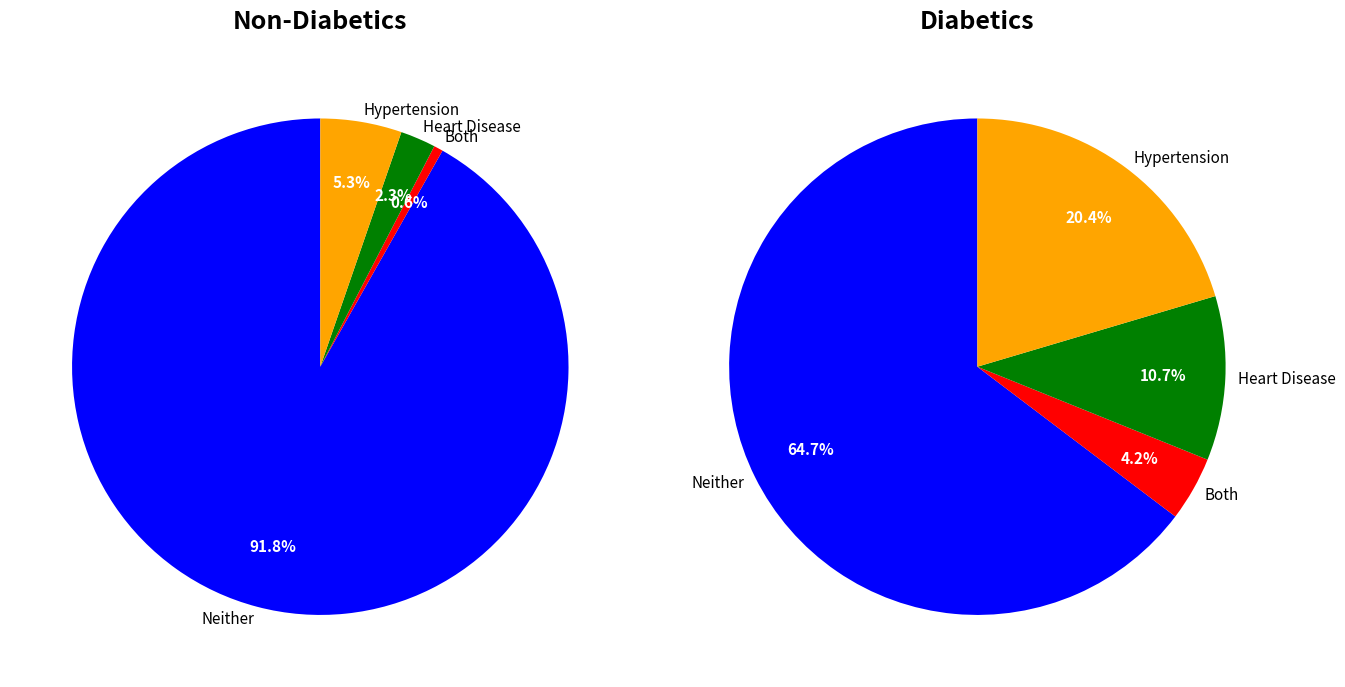

How much of the chart is everything except 1?

88.1%